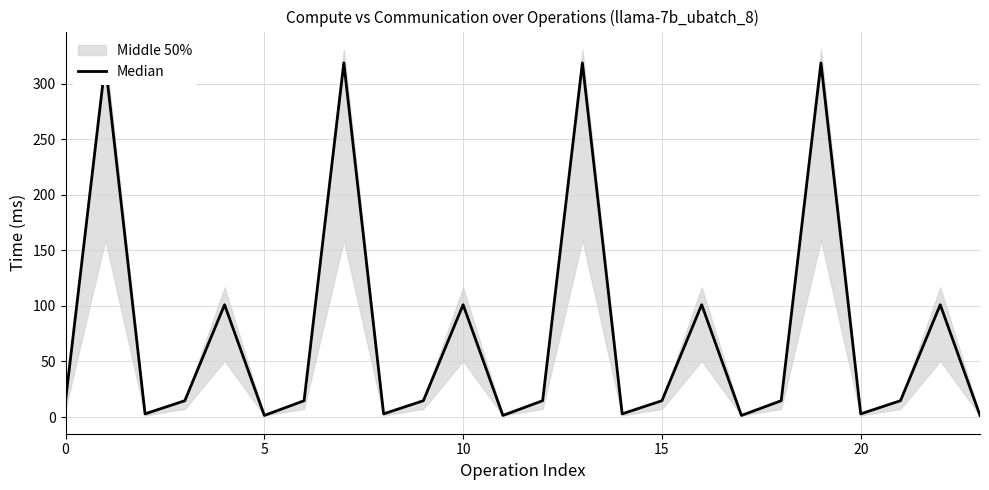

Reading right to left, what are all the values shown in this chart?

1.4	101.0	14.7	2.8	318.6	14.7	1.4	101.0	14.7	2.8	318.6	14.7	1.4	101.0	14.7	2.8	318.6	14.7	1.4	101.0	14.7	2.8	318.6	14.7